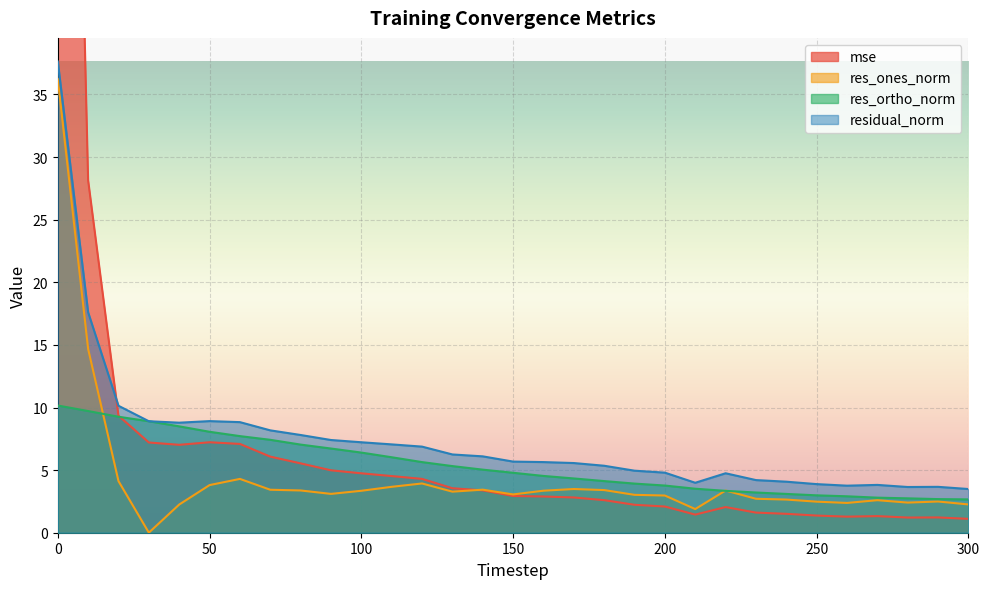

What is the sum of the res_ones_norm values at 280 and 180?

5.8